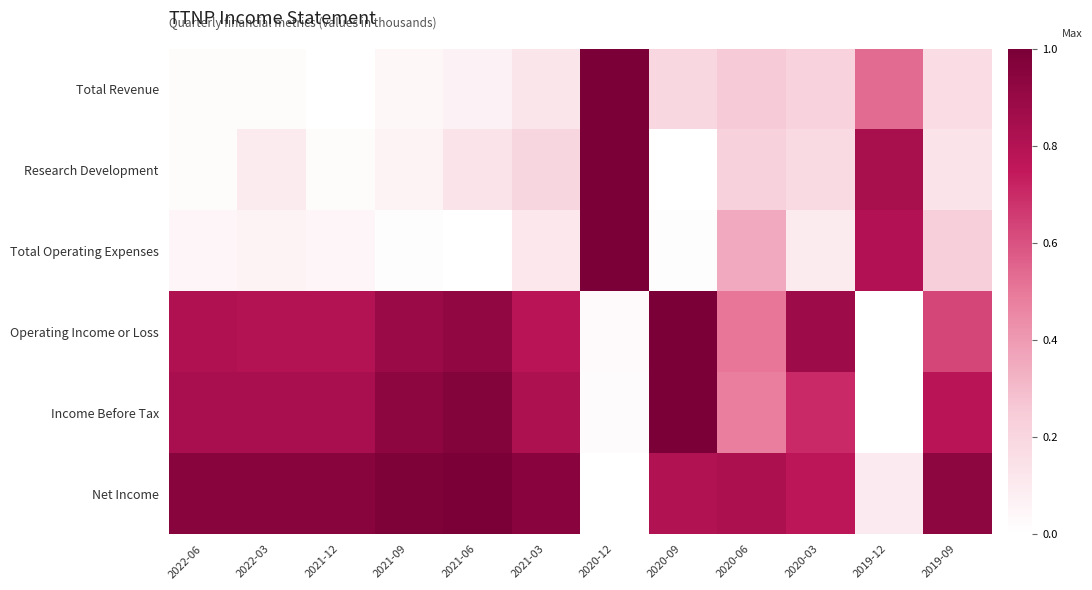

What is the total value across all series at 2021-09?

2.9